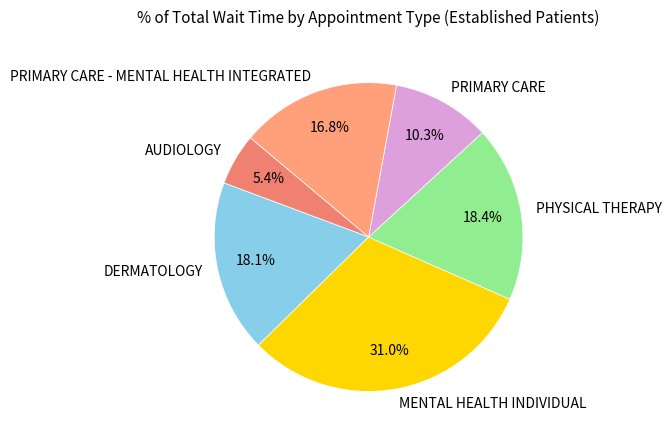

Does any single category account for the majority?

No